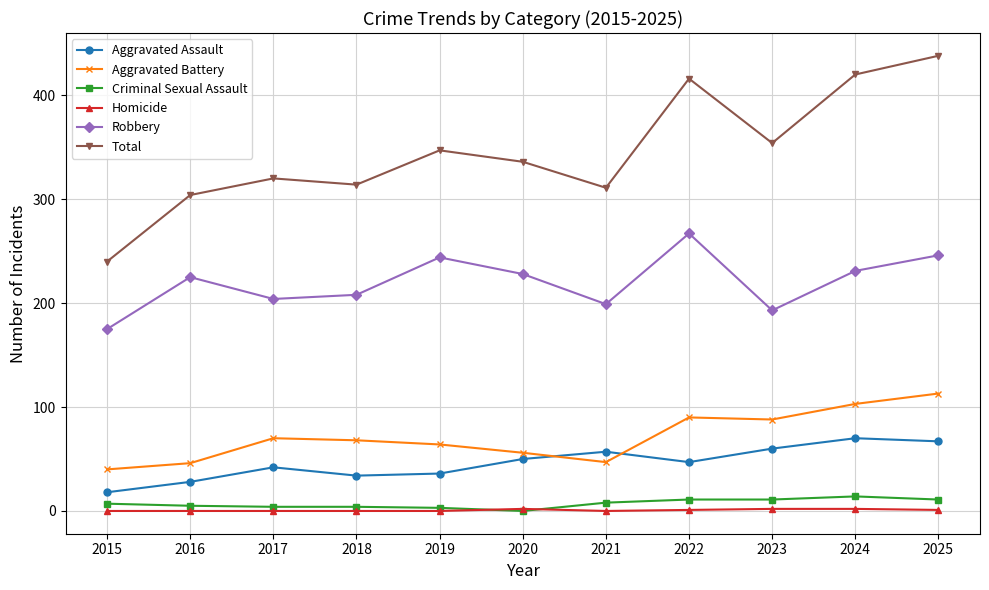

At how many categories does at least one series exceed 55?

11